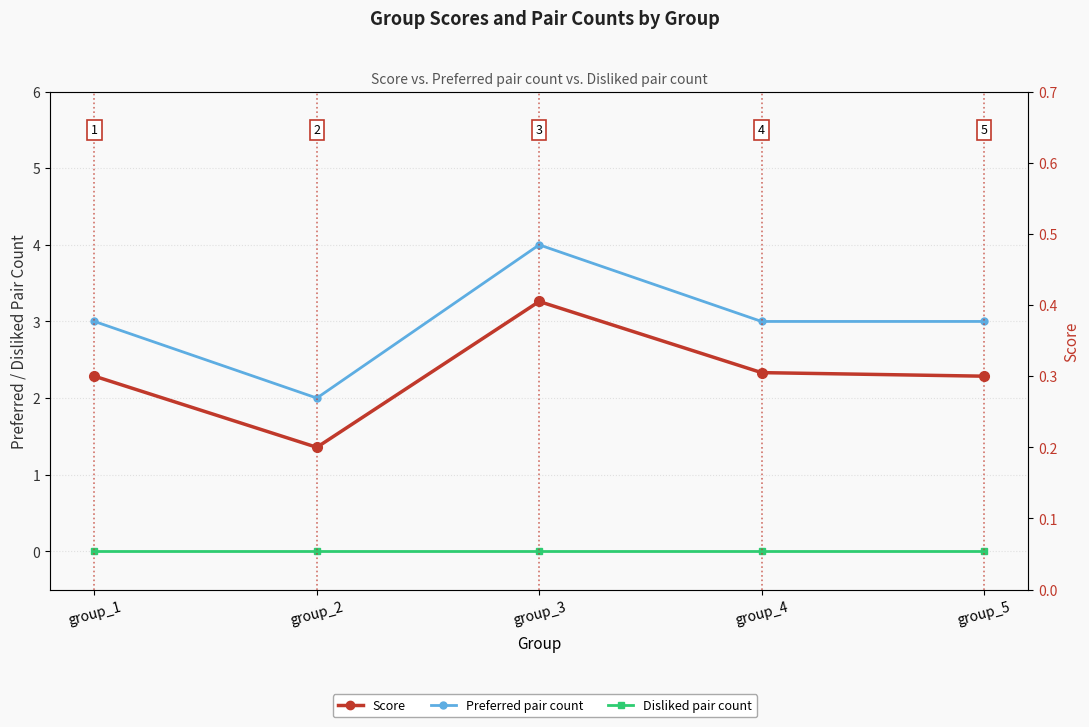

Between group_1 and group_5, which series saw the biggest shift?

Preferred pair count